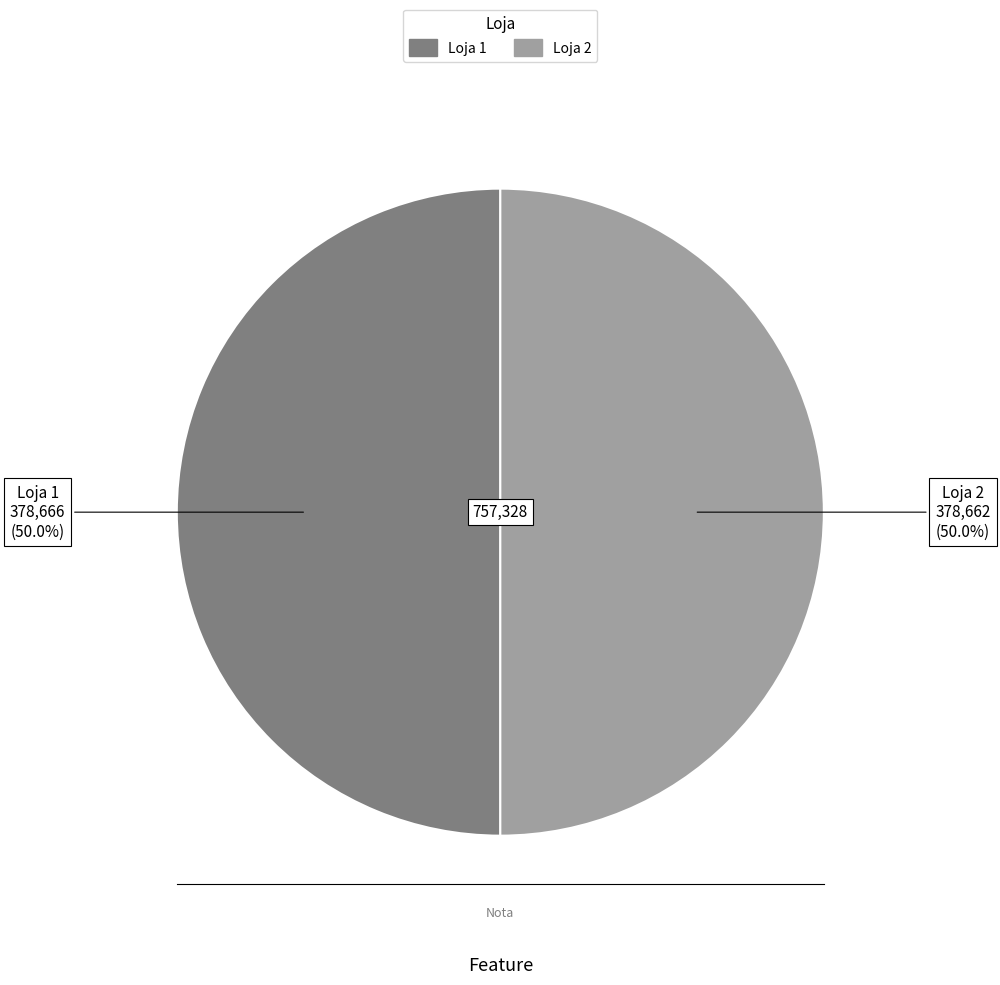

Is the sum of Loja 1 and Loja 2 greater than half?

Yes